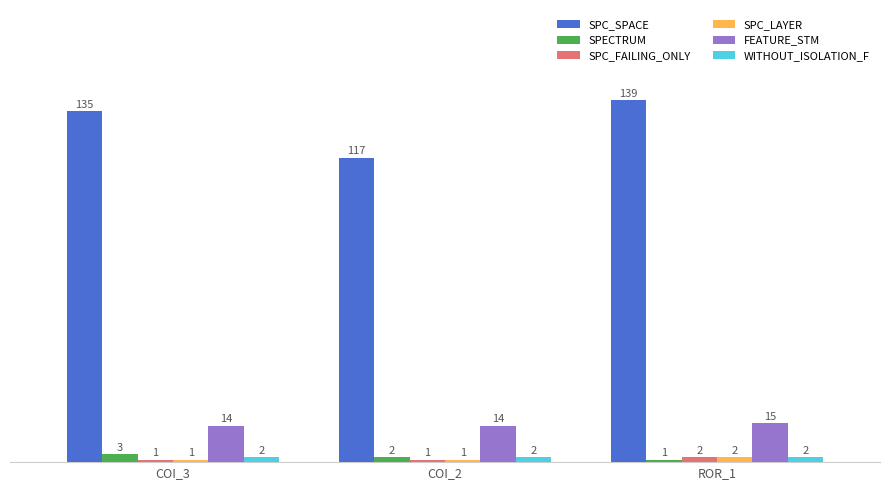

List the labels in order of SPC_SPACE value, largest first.

ROR_1, COI_3, COI_2